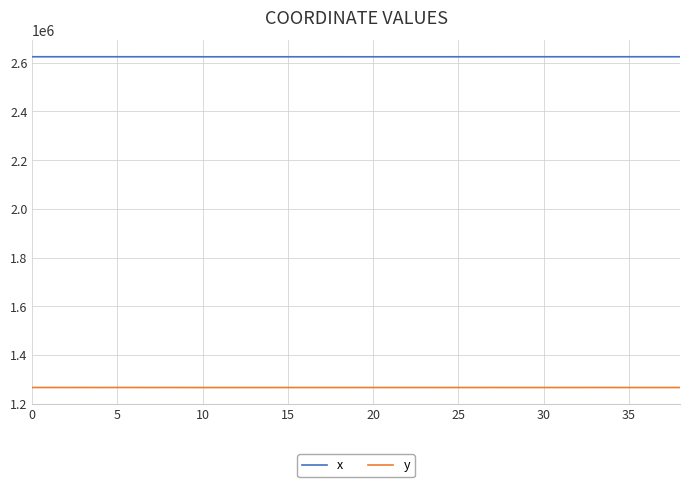

List the series in order of their overall mean, lowest first.

y, x